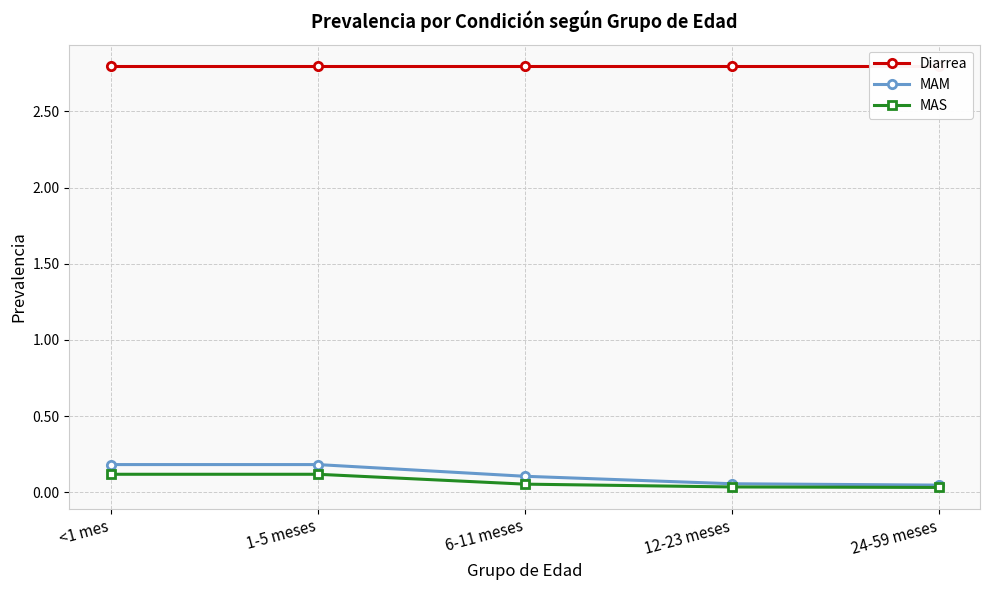

What is the value of the MAM point at the 3rd from the left?

0.1